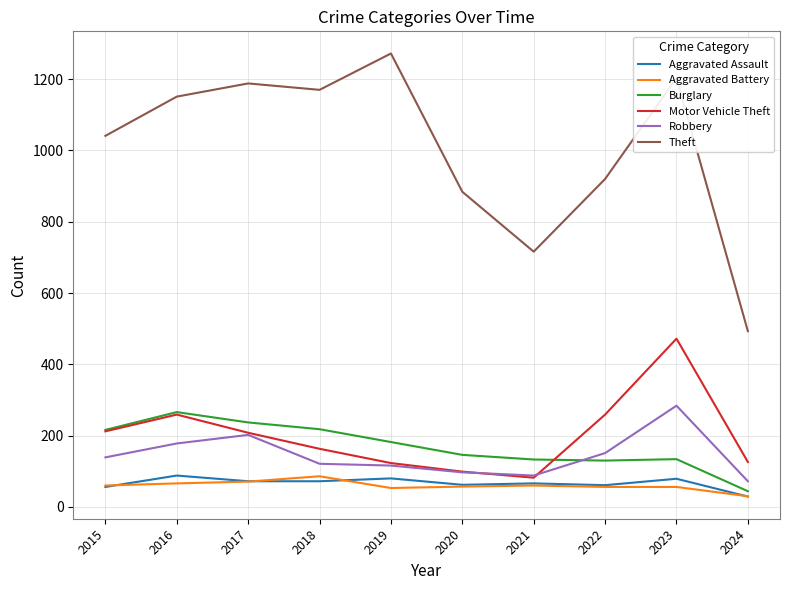

True or false: Aggravated Battery and Theft intersect in this chart.

False